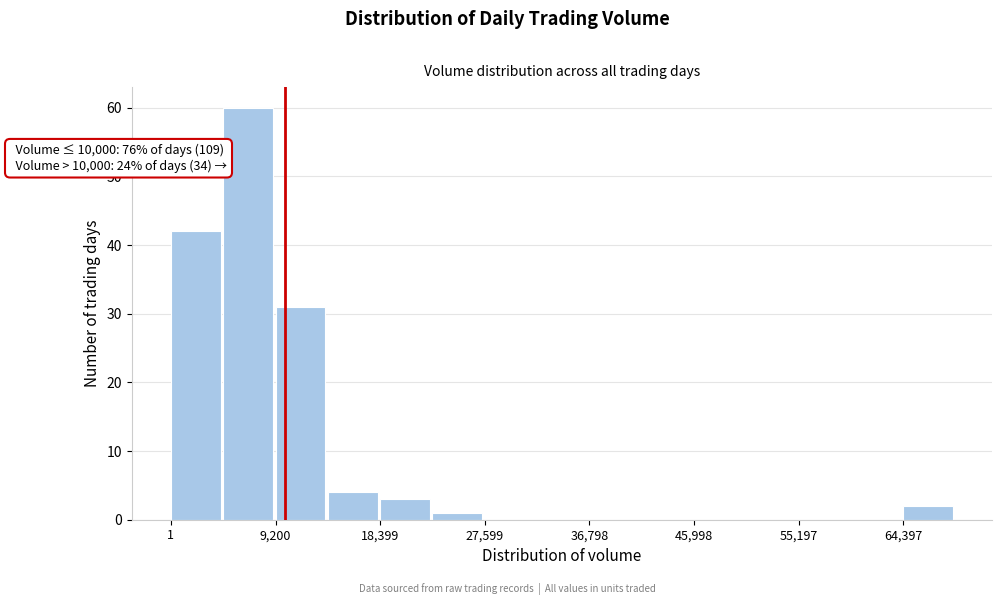

Which range on the x-axis has the tallest bar?

5000 to 9000